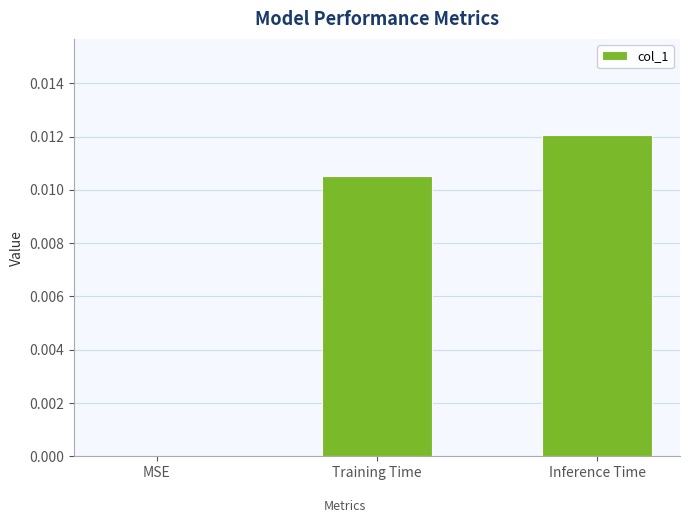

Which has a higher value, MSE or Training Time?

Training Time